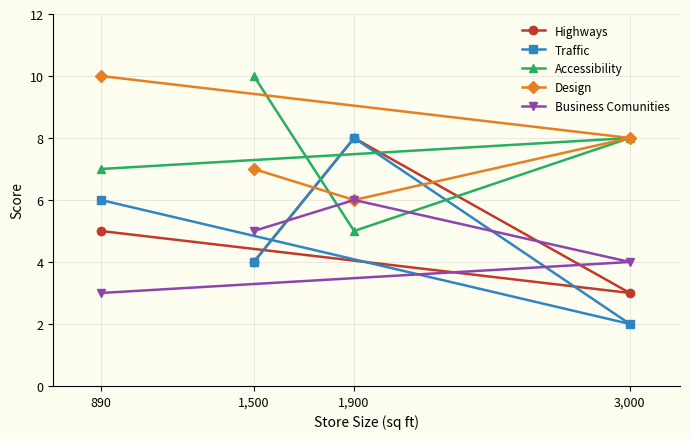

What is the difference between the highest and lowest values at 1,900?

3